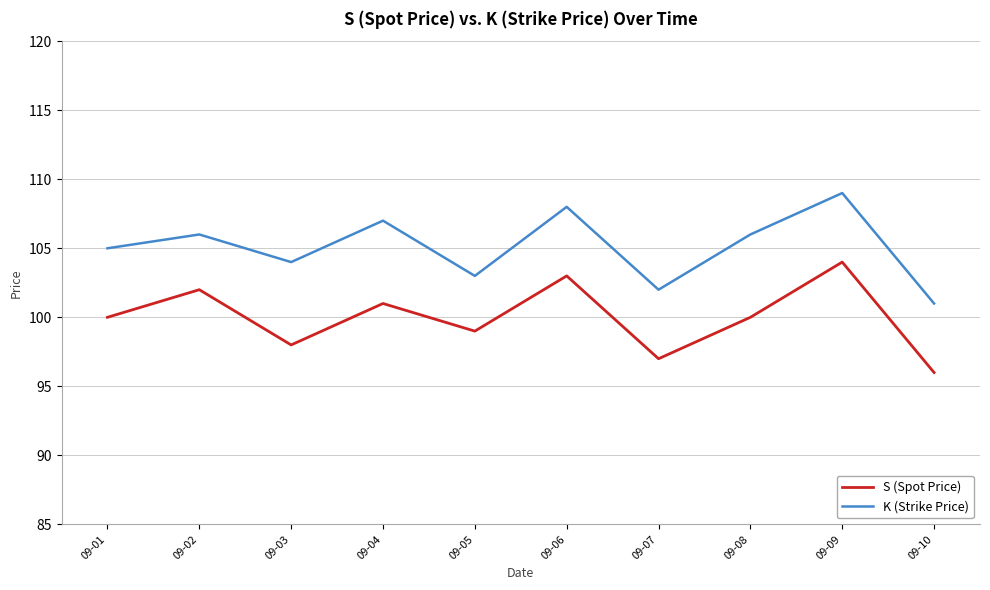

List the series in order of their overall mean, lowest first.

S (Spot Price), K (Strike Price)